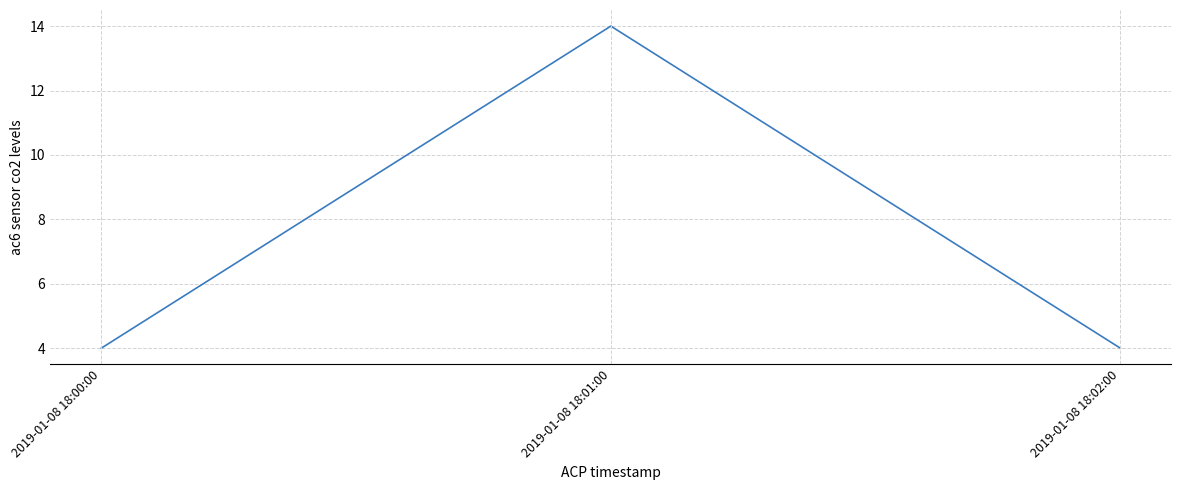

What position from the right is 2019-01-08 18:01:00?

2